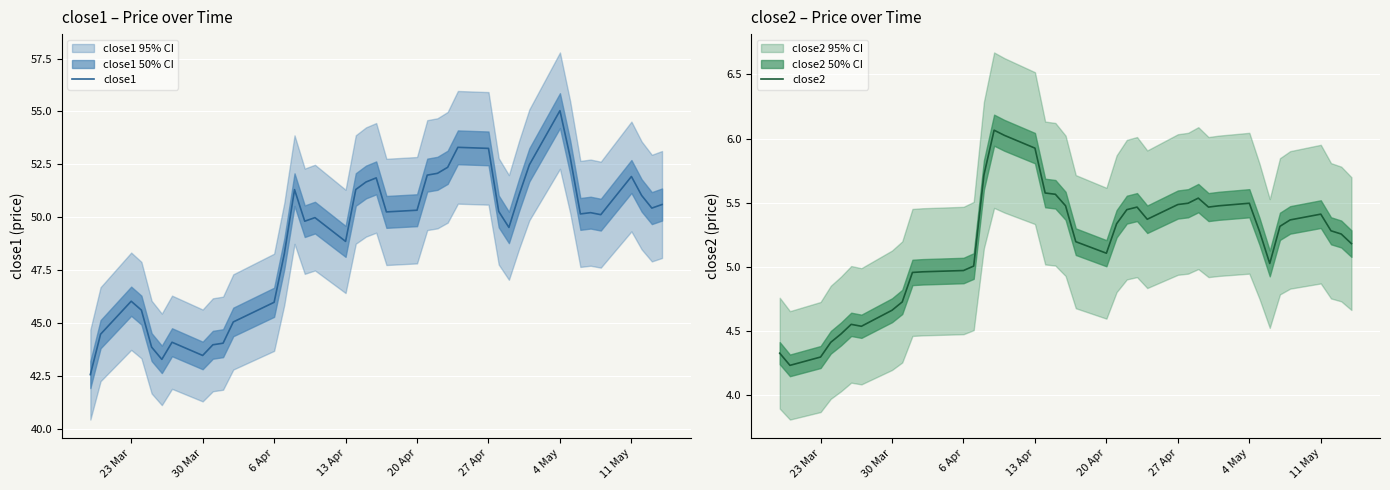

What is the value of the close2 point at the 36th from the left?

5.4